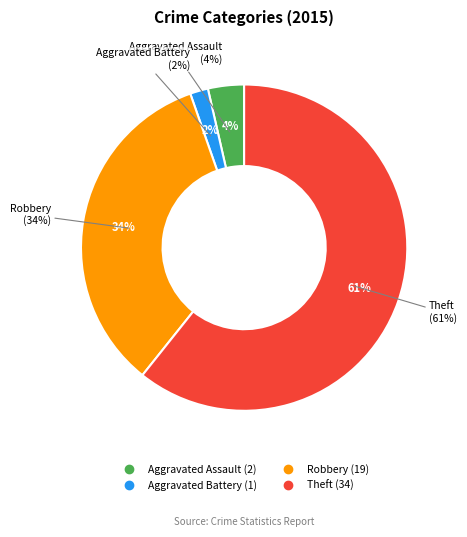

What portion of the pie excludes Aggravated Assault?

96.4%